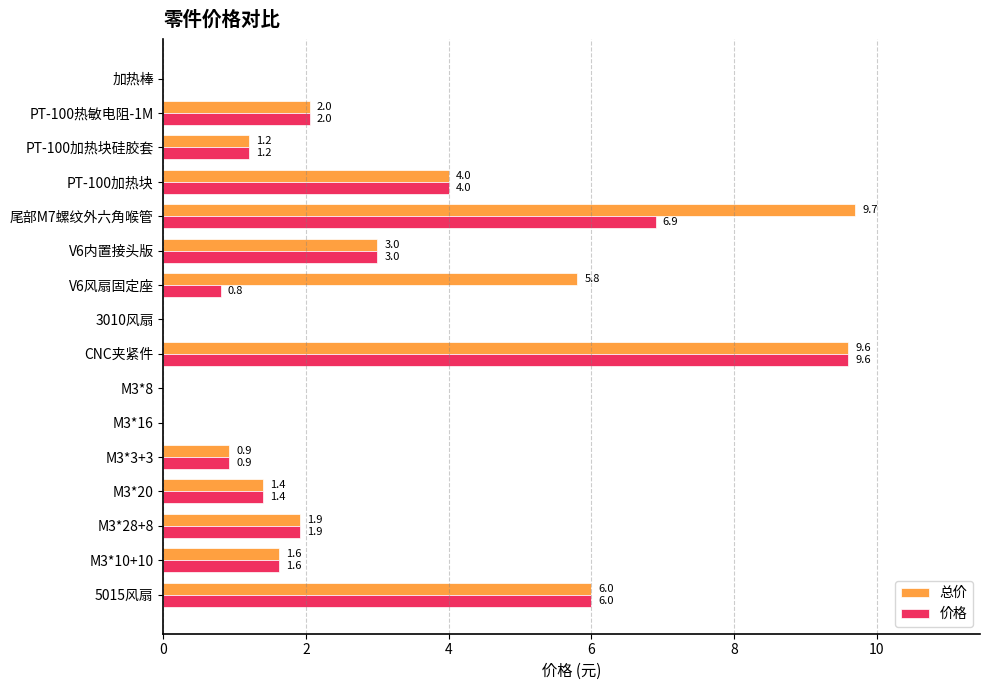

Read the 总价 value at 5015风扇.

6.0